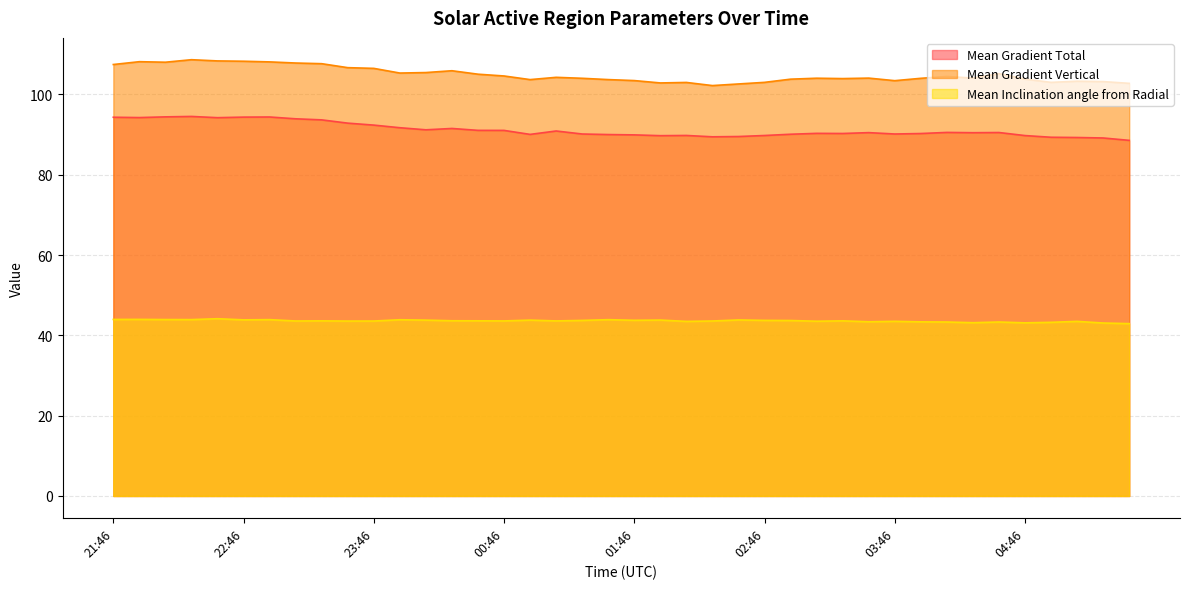

The value of Mean Gradient Total at 22:22 is 94.5. True or false?

True